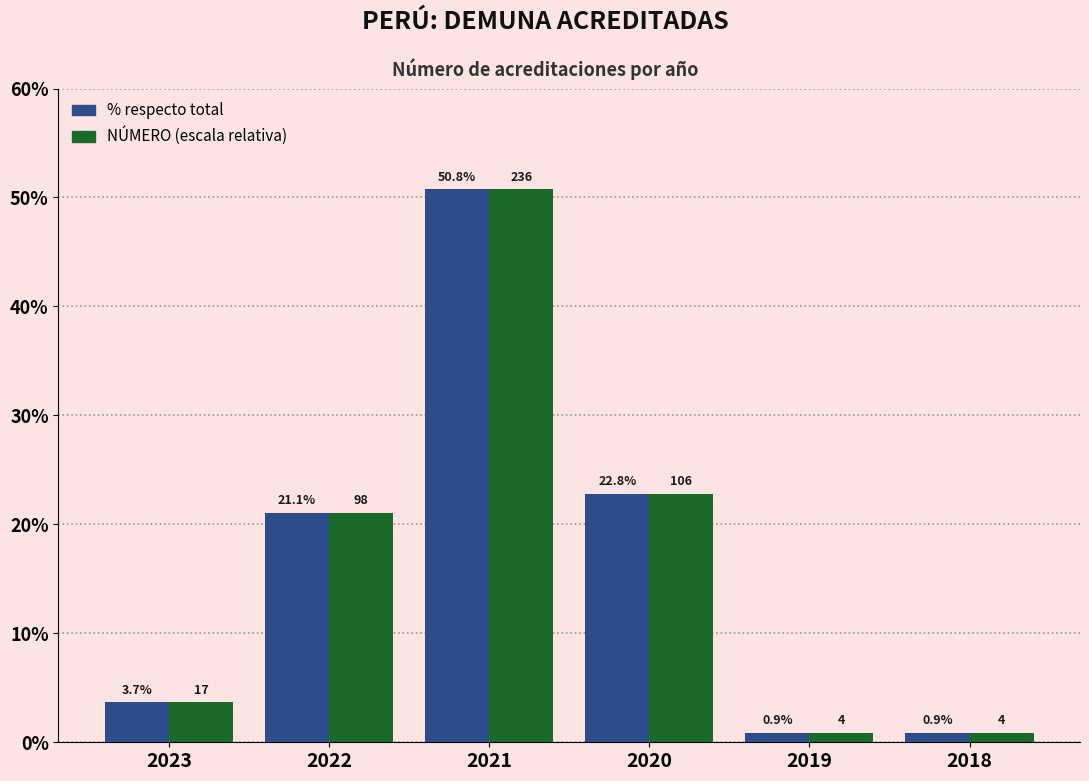

What is the difference between the maximum and minimum values in the NÚMERO (escala relativa) series?

49.9